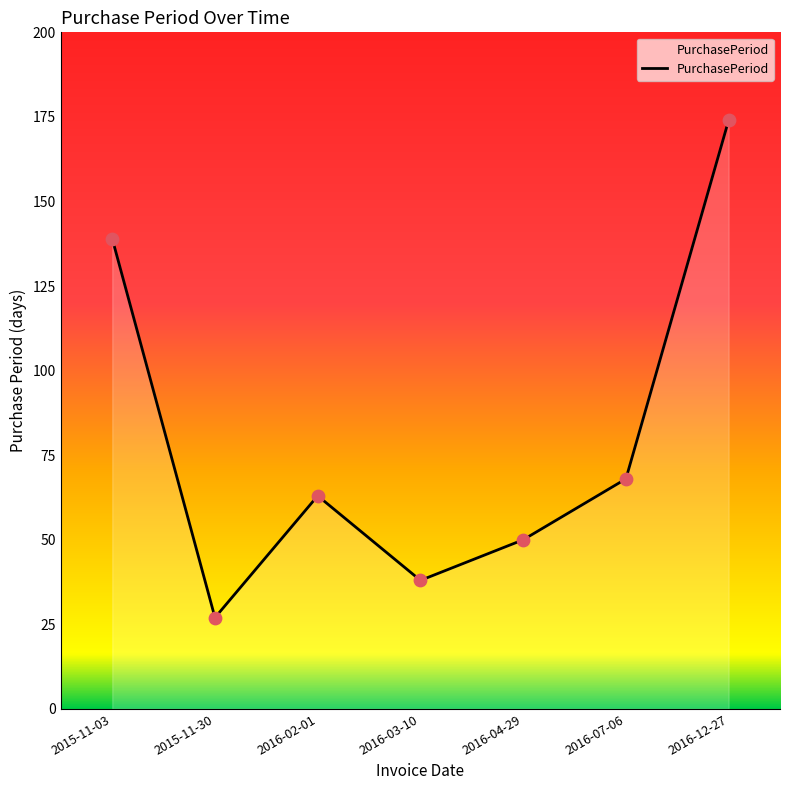

Which has a higher value, 2015-11-03 or 2016-03-10?

2015-11-03